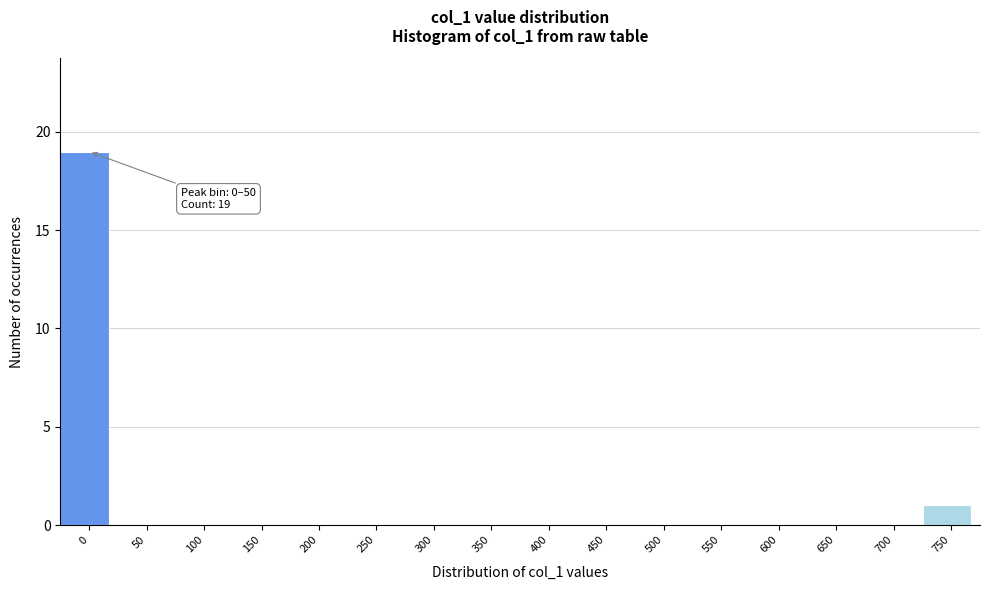

Reading left to right, list all the values displayed in this chart.

0=19	50=0	100=0	150=0	200=0	250=0	300=0	350=0	400=0	450=0	500=0	550=0	600=0	650=0	700=0	750=1